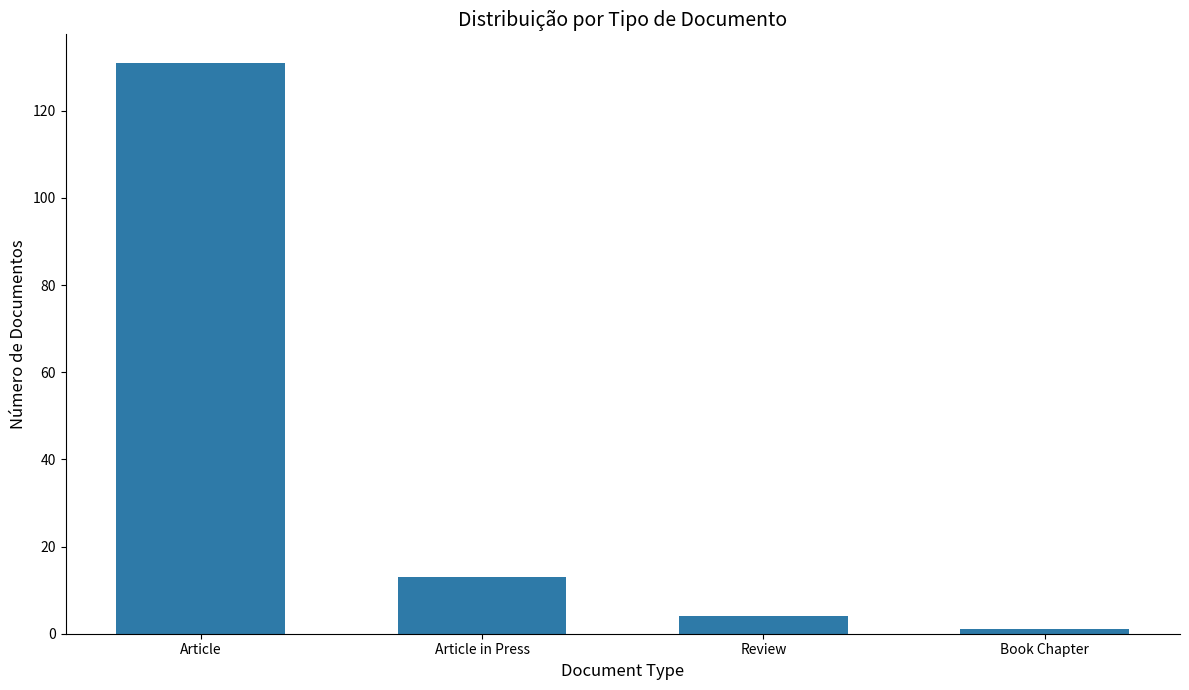

Between Article in Press and Book Chapter, which is larger?

Article in Press